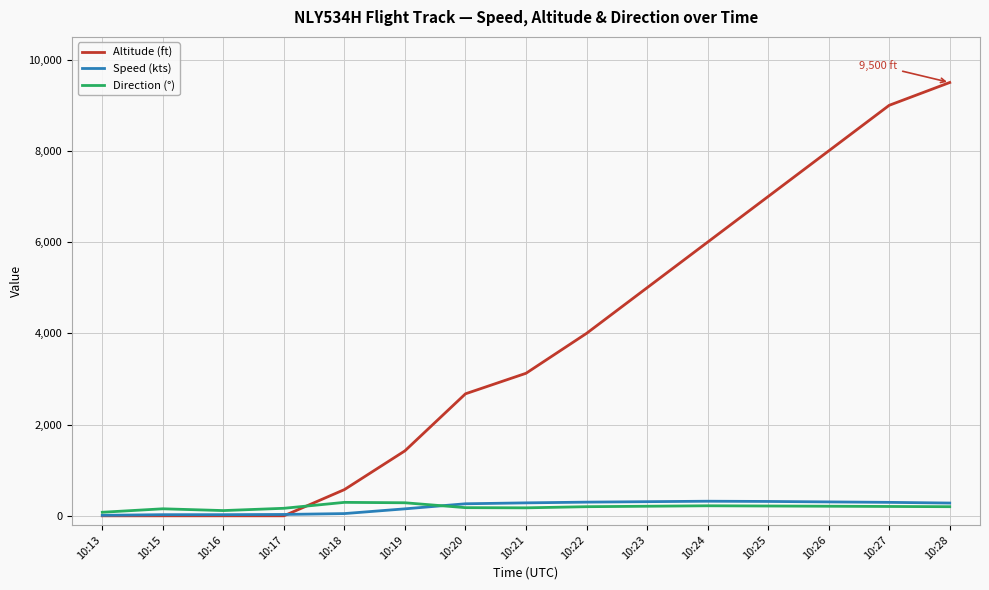

What is the greatest value displayed?

9500